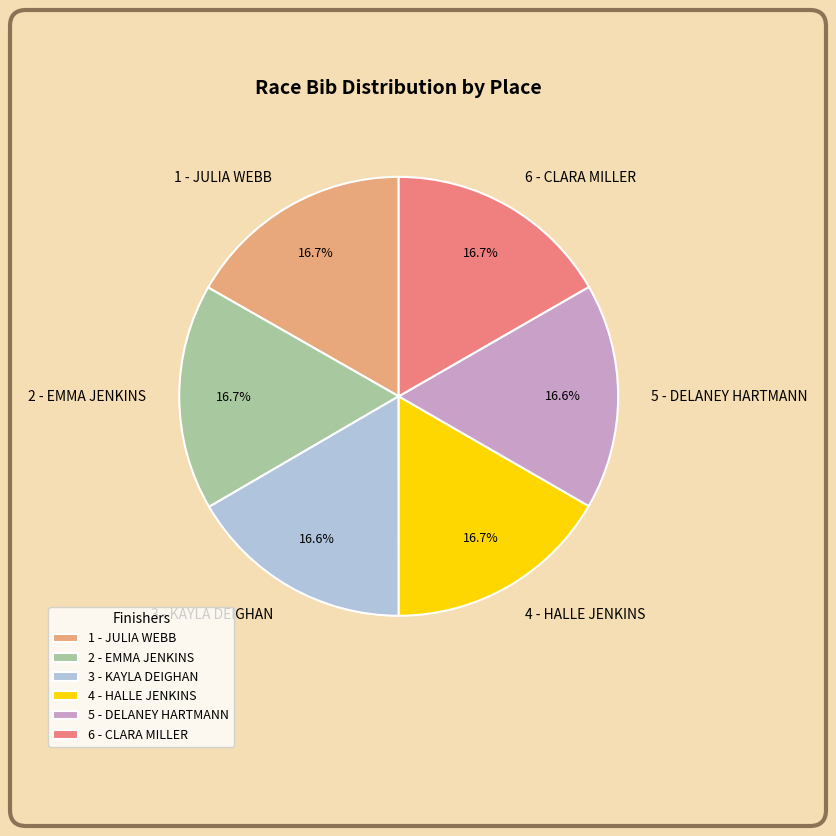

The 5 - DELANEY HARTMANN slice represents 5% of the pie. True or false?

False